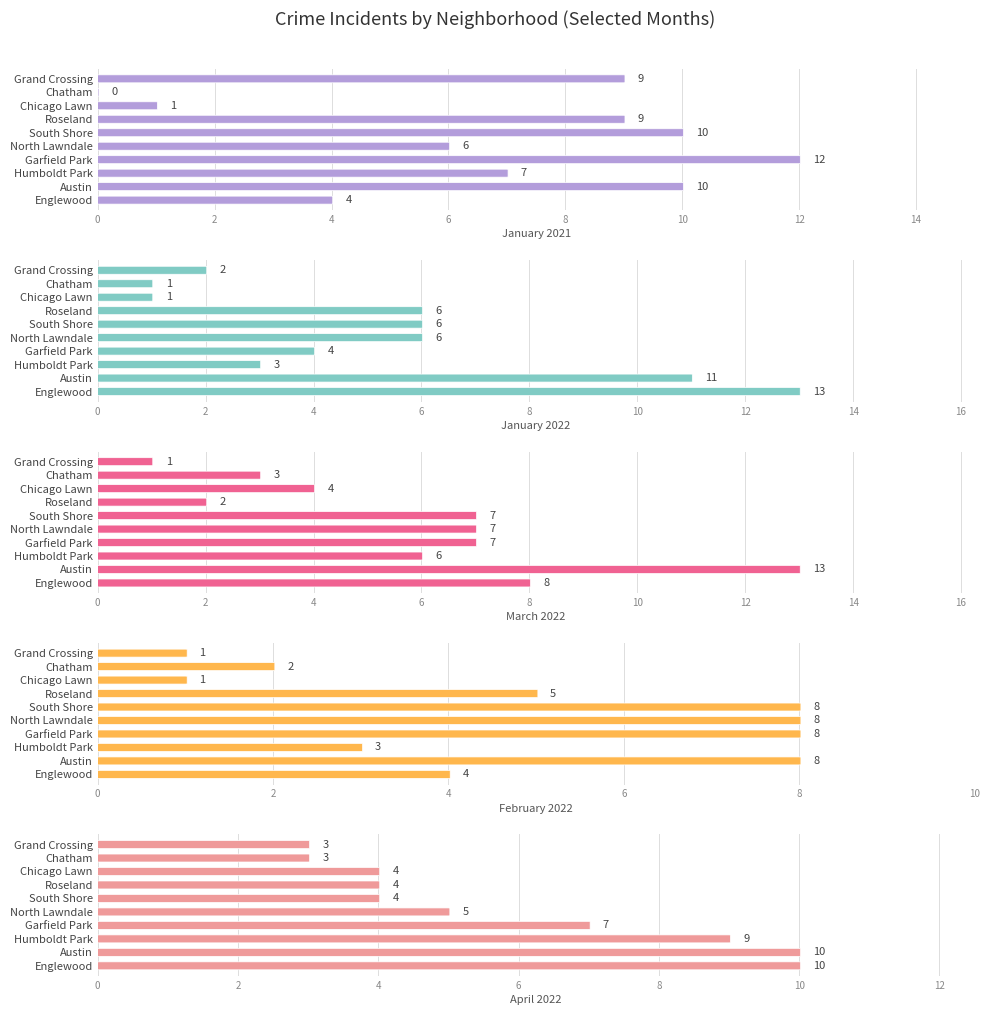

Which series has the largest range (max minus min)?

January 2021